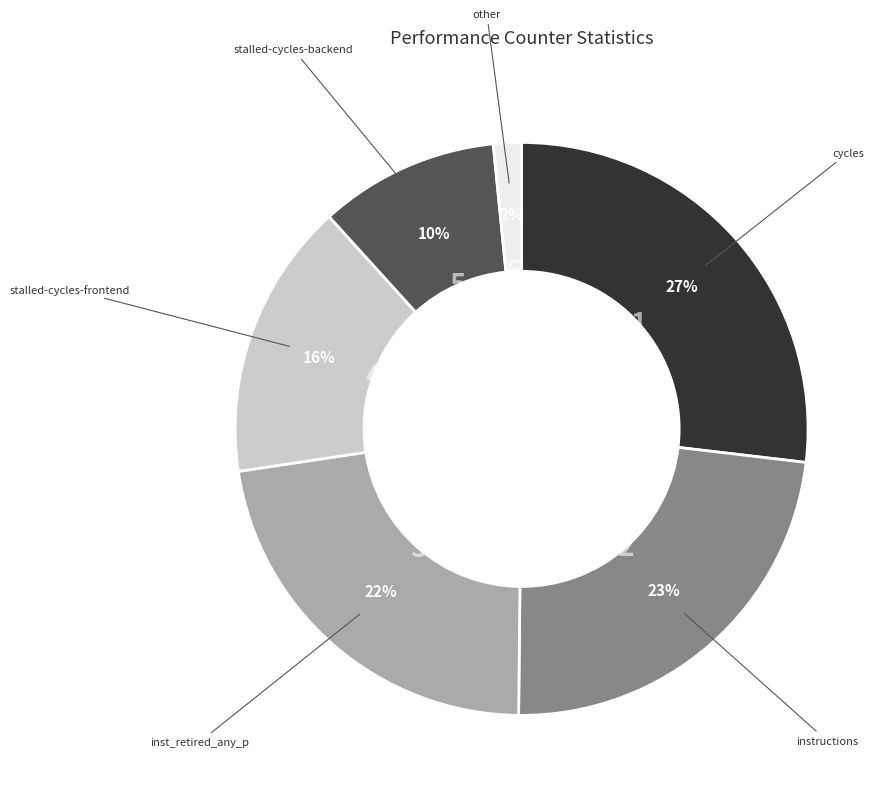

Does any single category account for the majority?

No